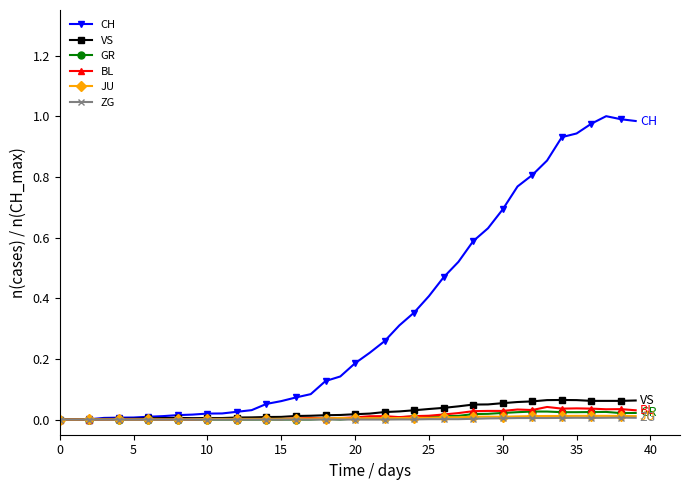

Which series has the largest range (max minus min)?

CH